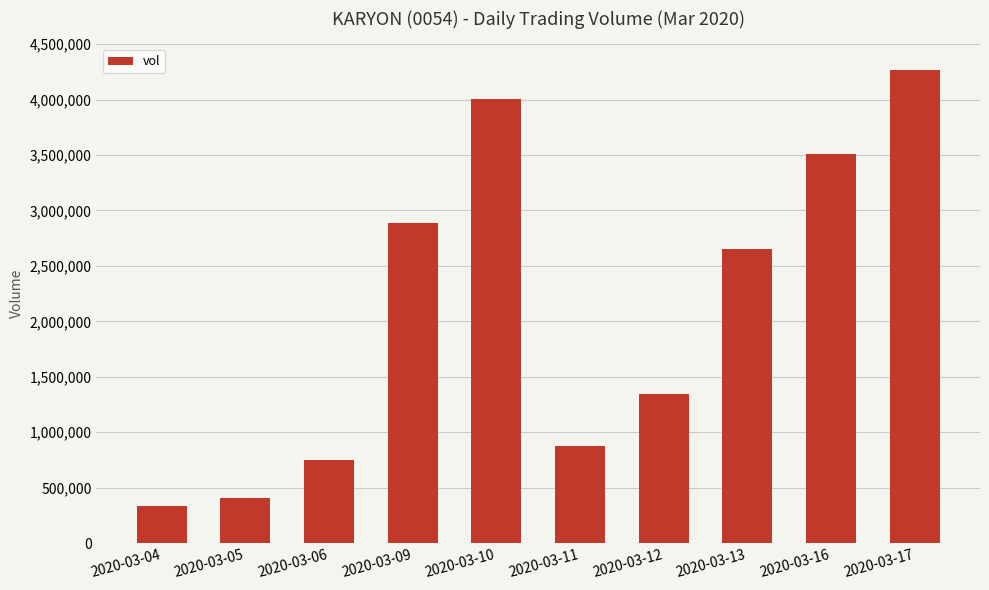

Reading left to right, transcribe all the data shown in this chart.

334500	406700	747400	2886700	4002800	873600	1341200	2652600	3512900	4269600